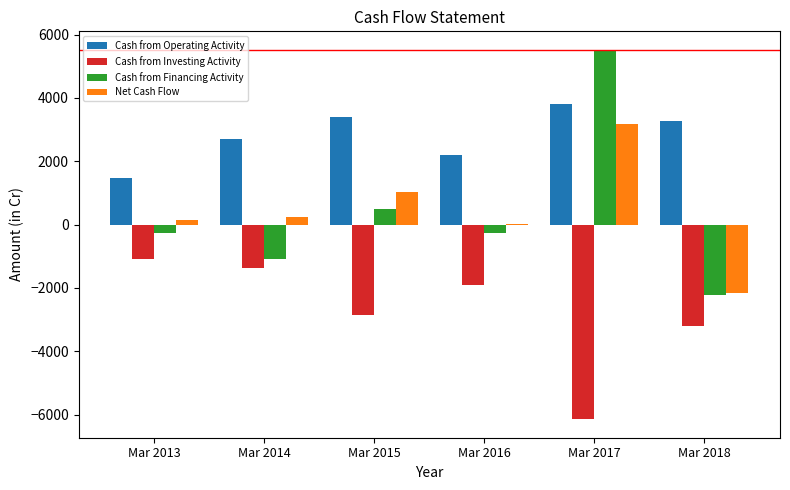

The value of Cash from Investing Activity at Mar 2014 is -925. True or false?

False